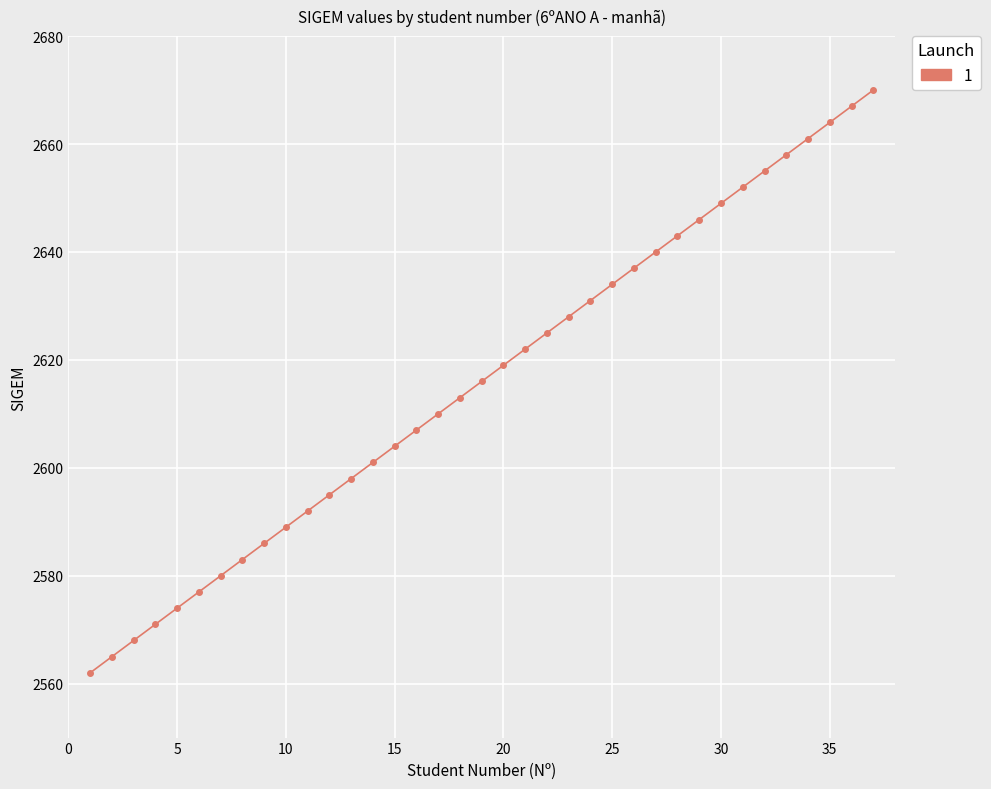

What is the sum of all values?

96792